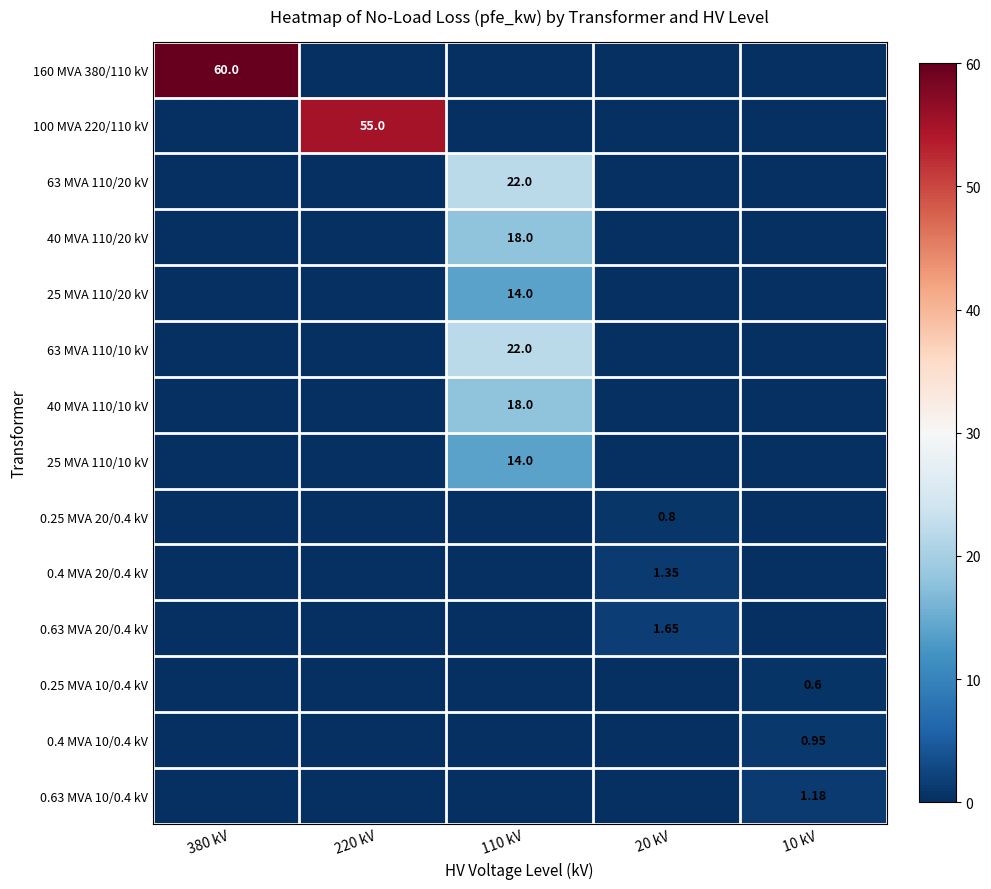

What is the sum of all 40 MVA 110/20 kV values?

18.0